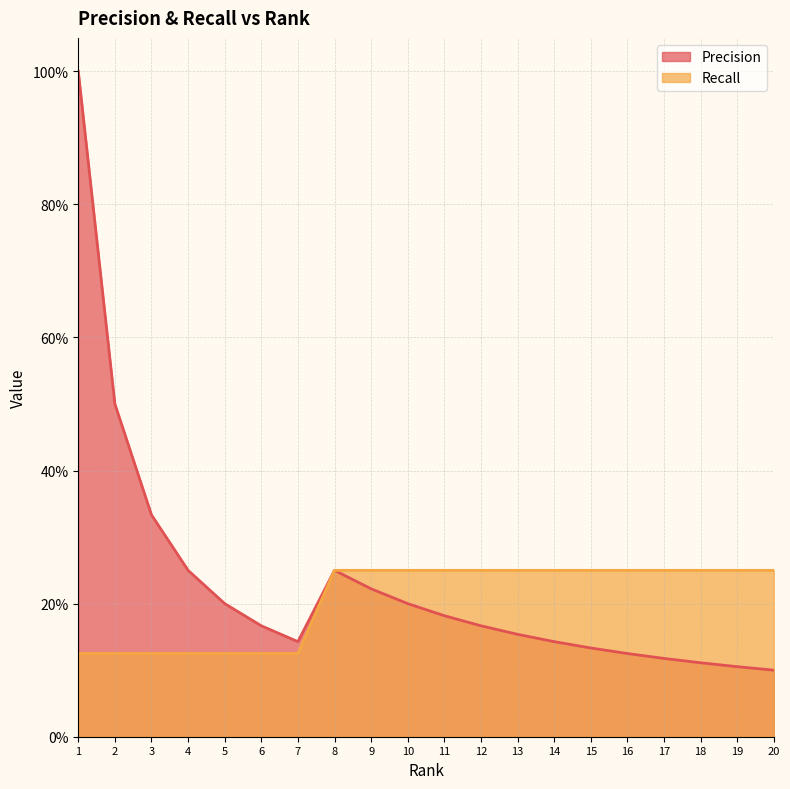

At which label does Recall reach its peak?

8